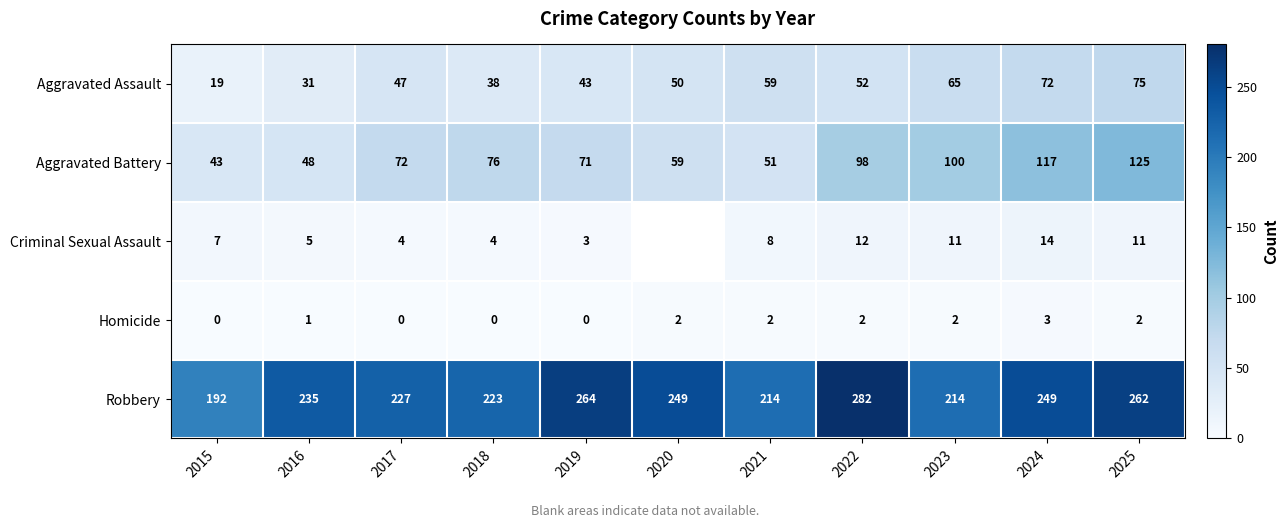

True or false: Aggravated Battery has a value of 17 at 2017.

False